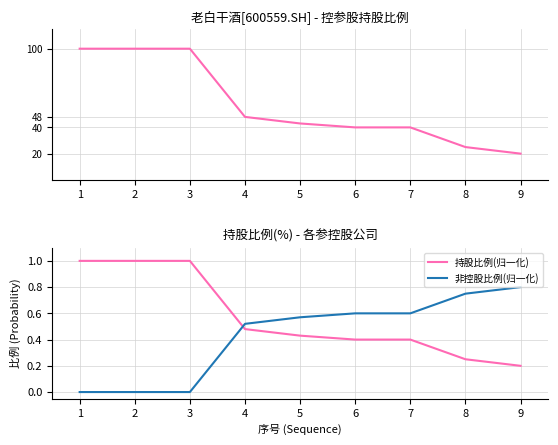

What is the difference between the highest and lowest values at 2?

100.0